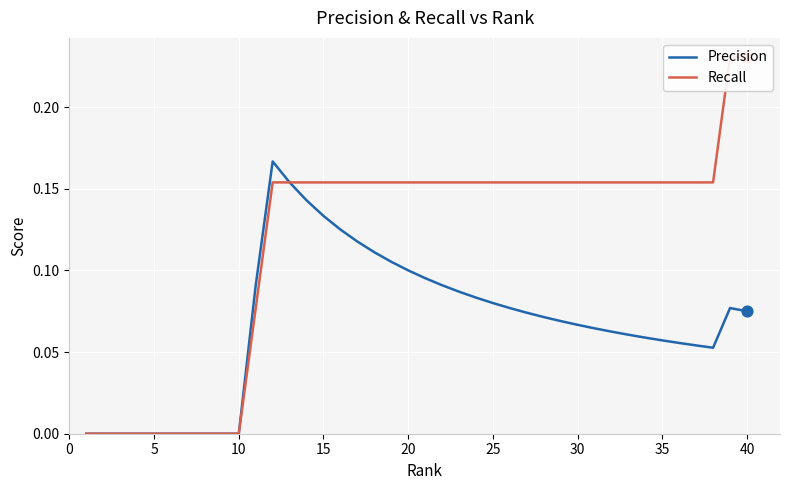

Is the value of Recall at 36 greater than the value of Precision at 36?

Yes